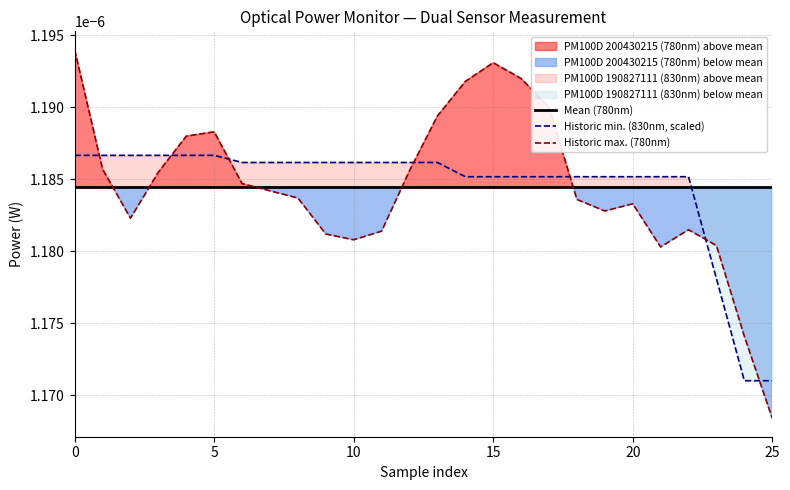

True or false: Historic max. (780nm) has more than 0 interior local peaks.

True